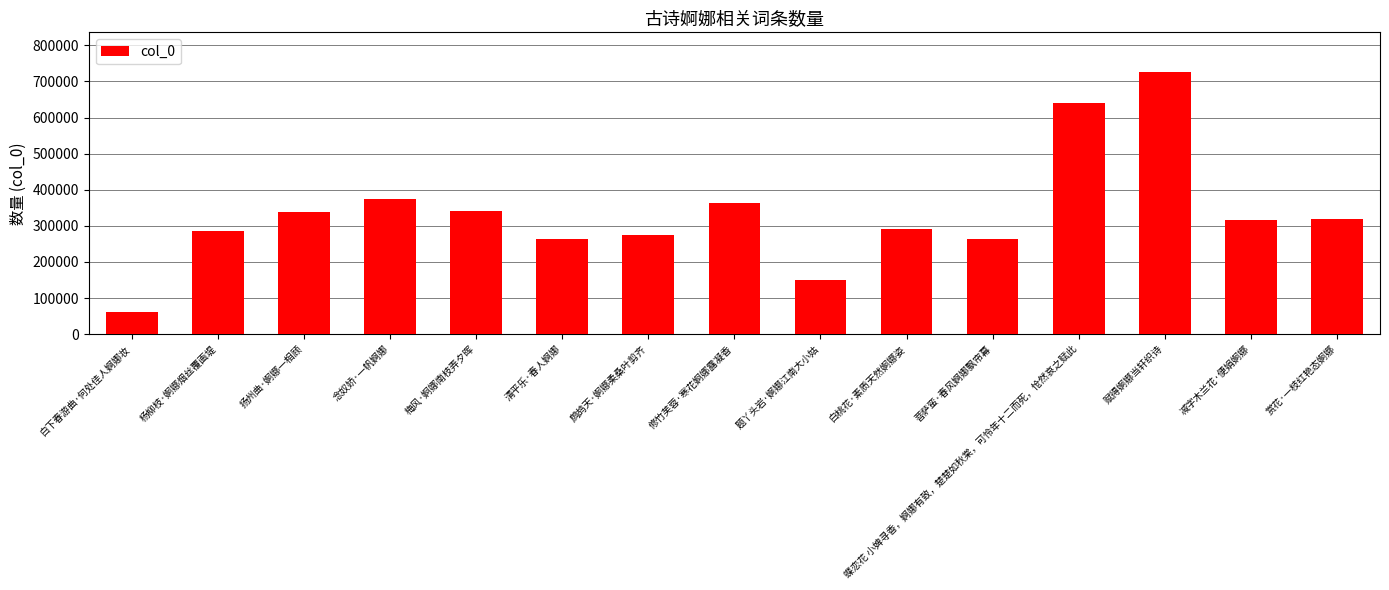

Which label corresponds to the smallest value in the chart?

白下春游曲·何处佳人婀娜妆